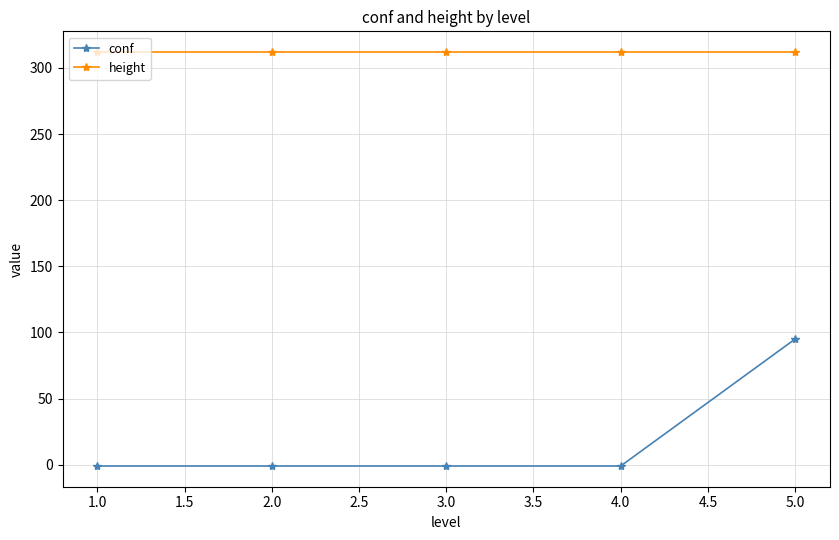

What is the smallest value displayed?

-1